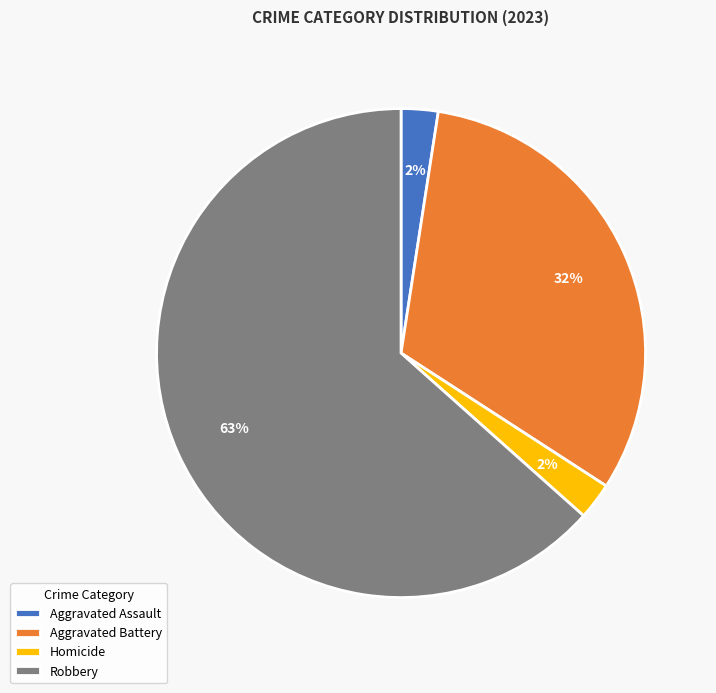

Count the number of slices in the pie.

4